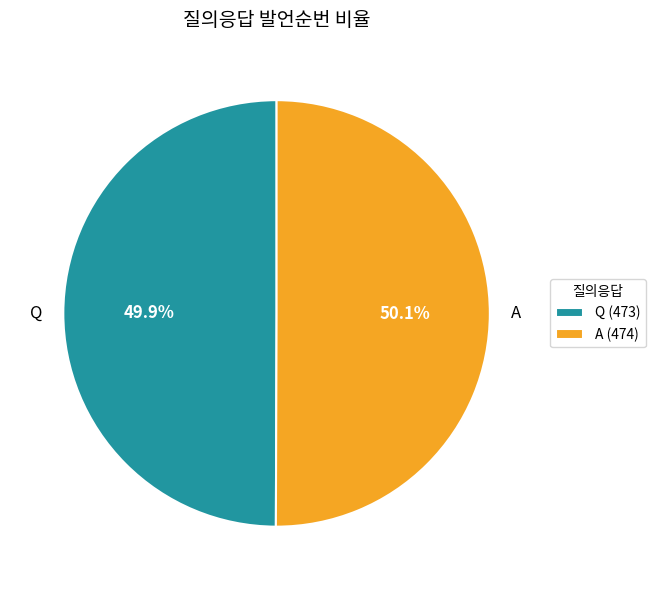

How many segments does this pie chart have?

2